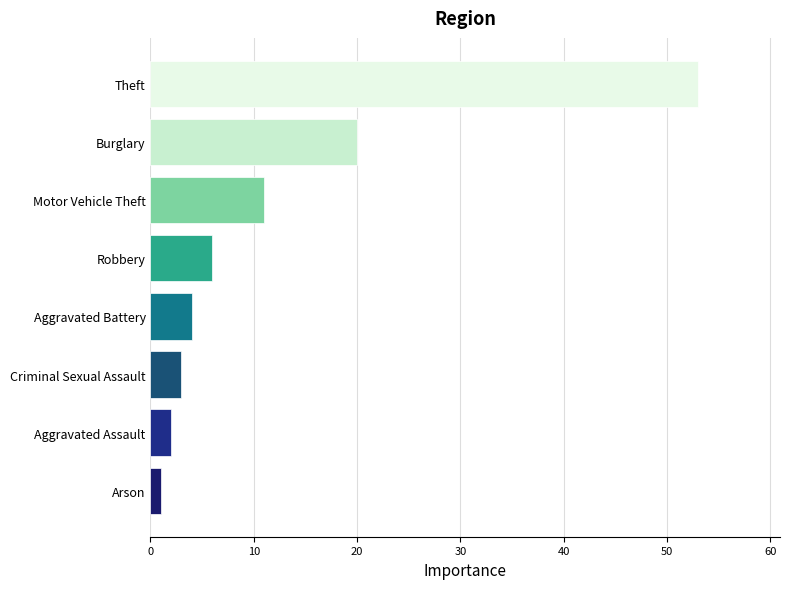

True or false: the data shows 4 at Aggravated Assault.

False